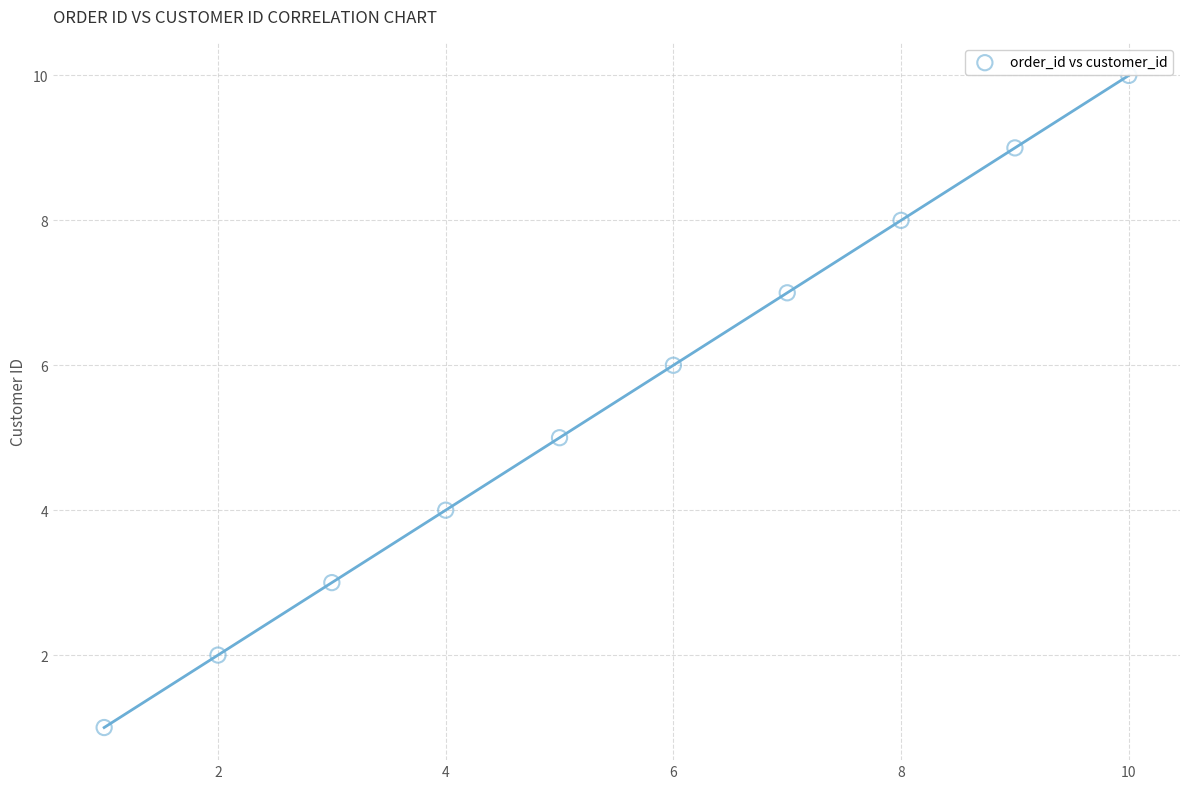

What is the average Y value?

6